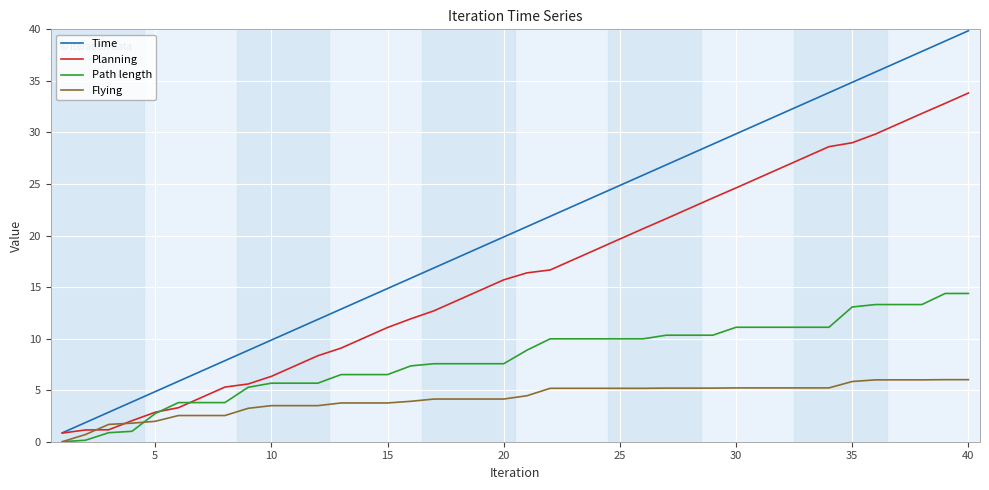

Which series has the widest spread of values?

Time